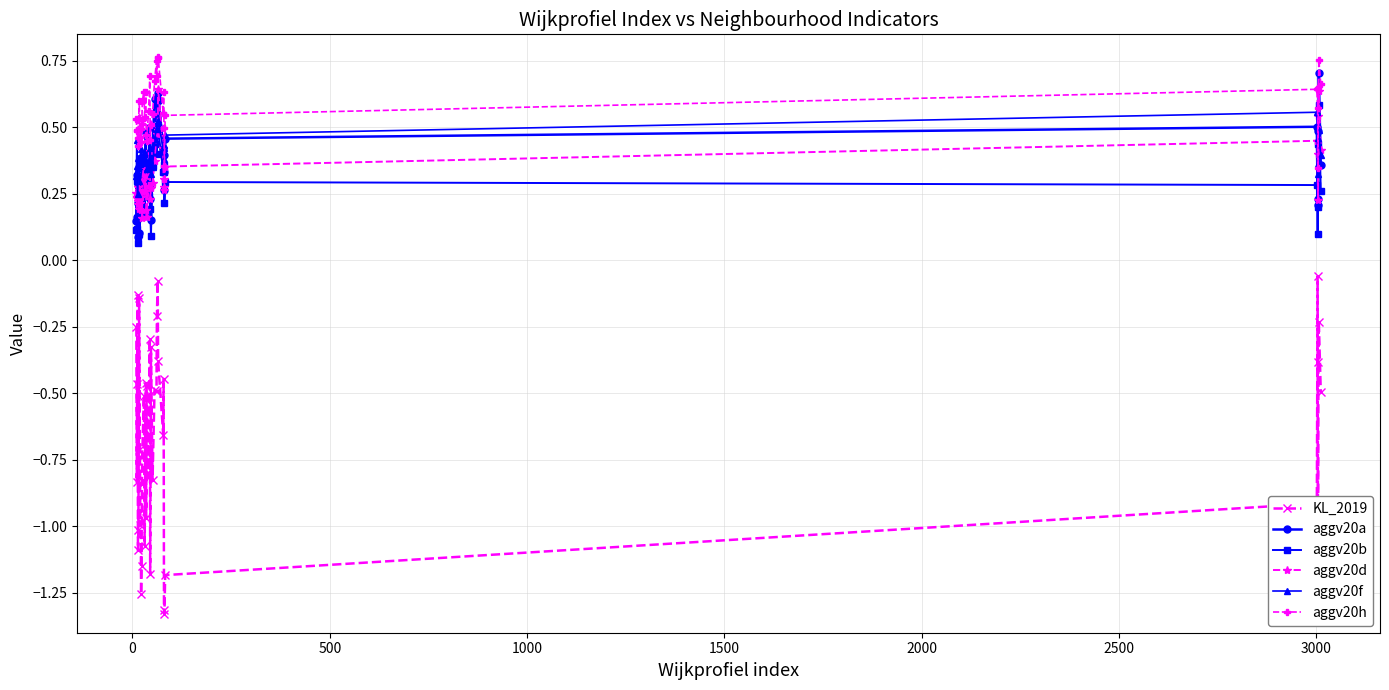

Does the chart display data point markers on the line(s)?

Yes